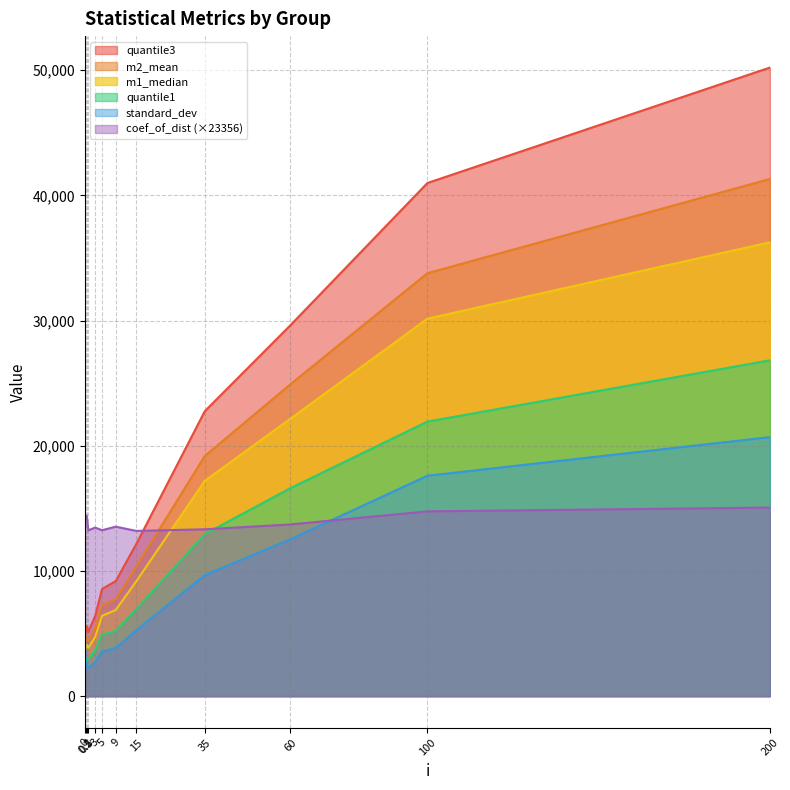

Which series has the largest total across all categories?

quantile3